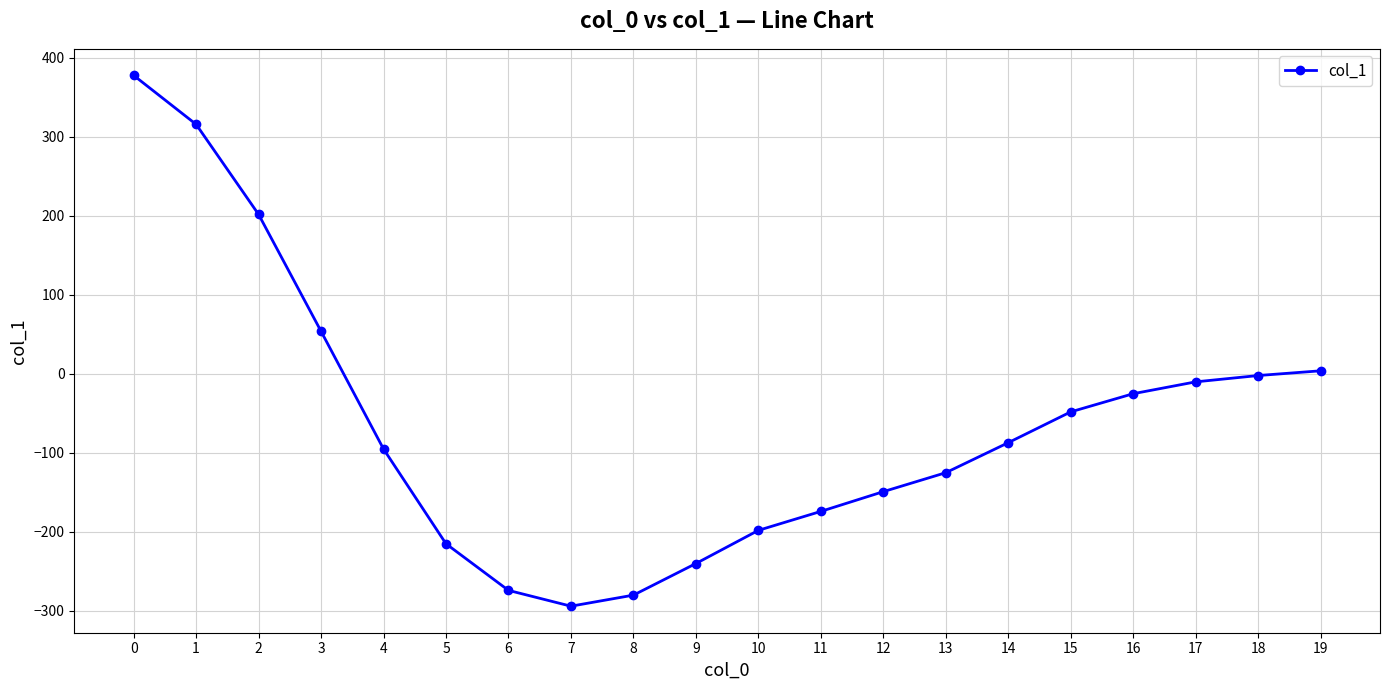

How many series are shown in this chart?

1